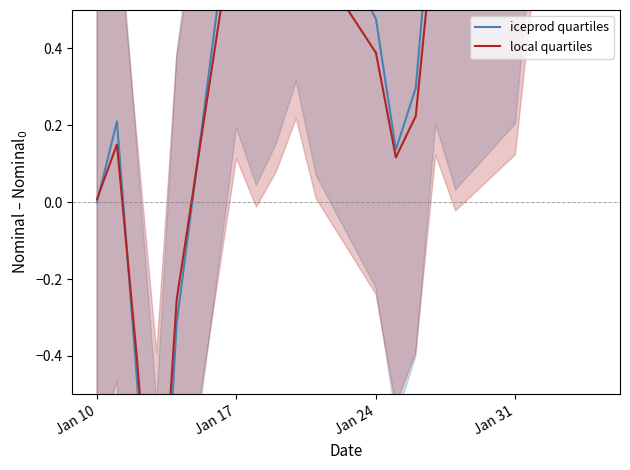

Is it true that local quartiles equals 0.8 at Jan 31?

True